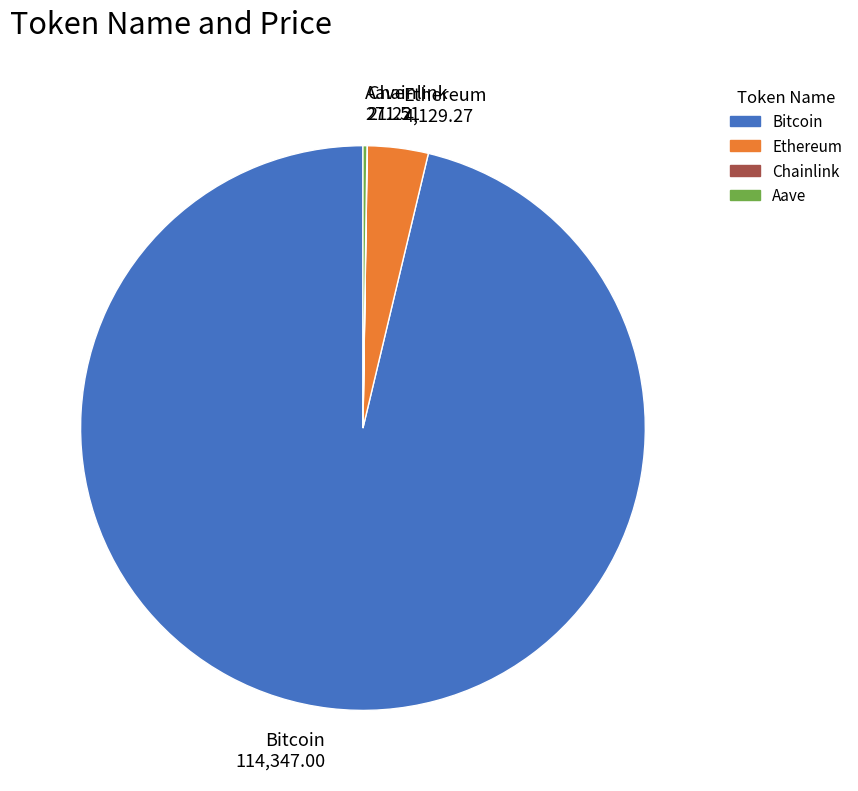

Is Bitcoin the majority of the pie?

Yes